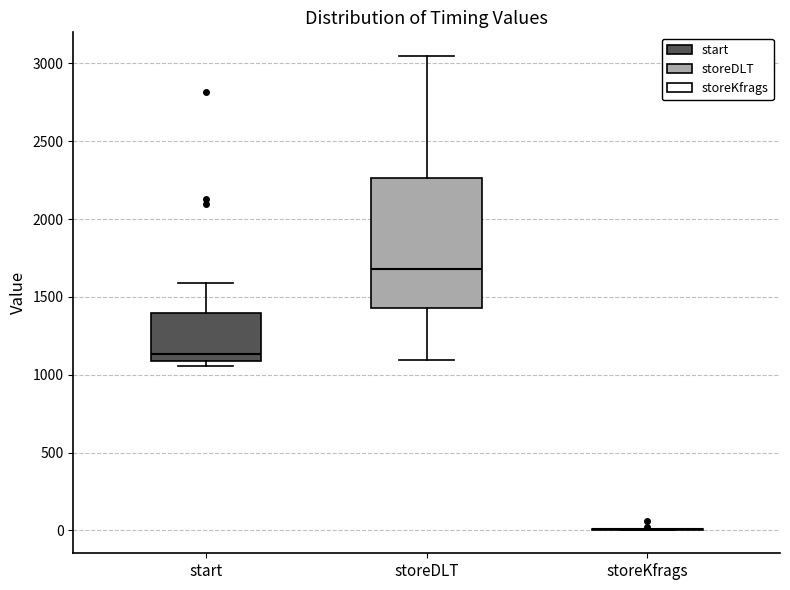

Reading left to right, read every box against the y-axis: the position of its median line, the range the box covers, and the ends of its whiskers. The values are not printed on the chart, so give them approximately, as read against the axis.

start: median 1150, box 1100 to 1400, whiskers 1050 to 1600
storeDLT: median 1700, box 1450 to 2250, whiskers 1100 to 3050
storeKfrags: box collapsed to a line at 0, whiskers 0 to 0